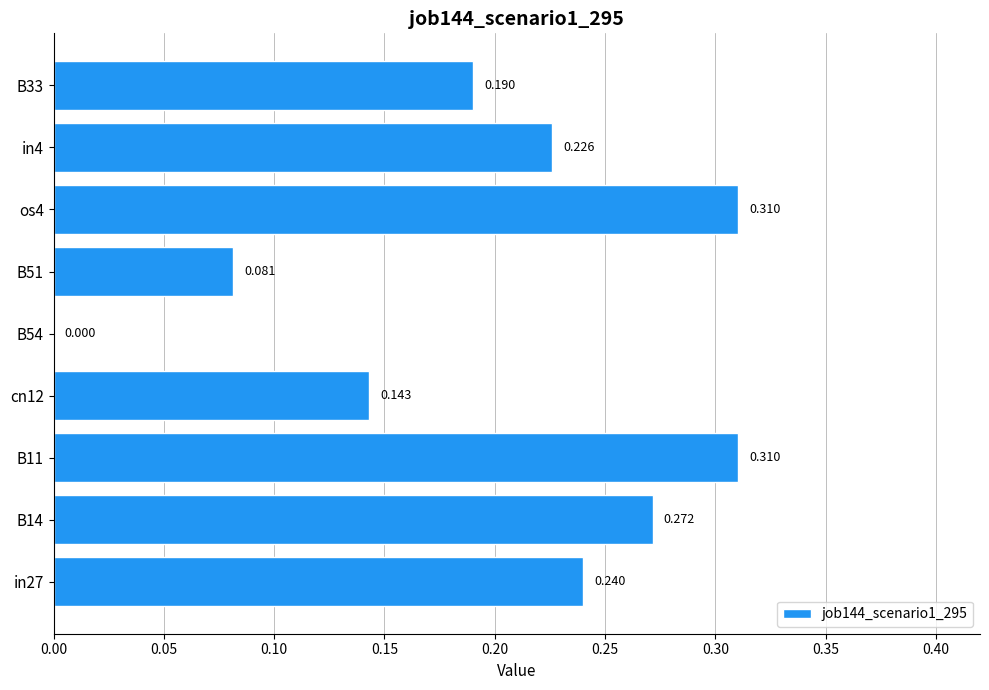

How many values are above zero?

8